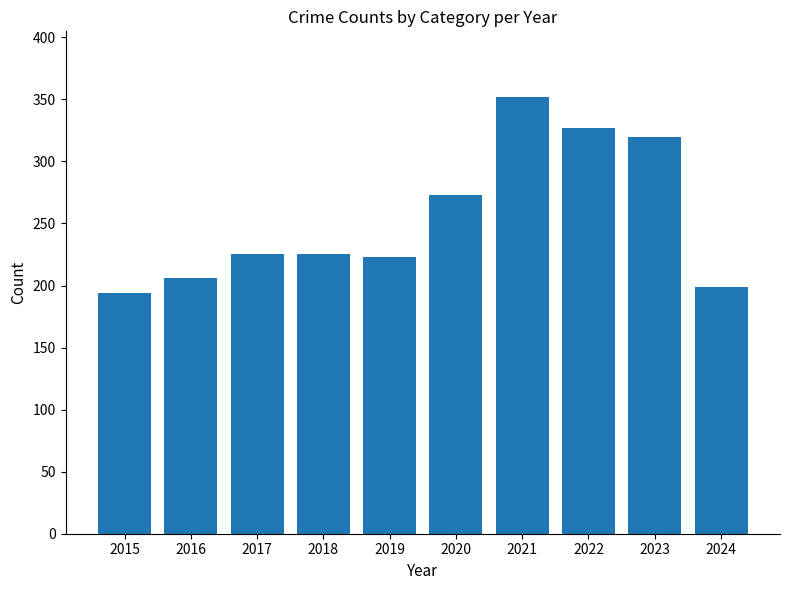

Between 2020 and 2022, which is larger?

2022